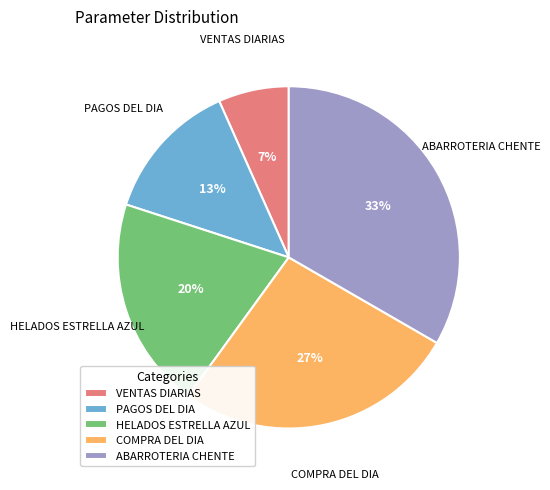

True or false: PAGOS DEL DIA accounts for 13% of the total.

True